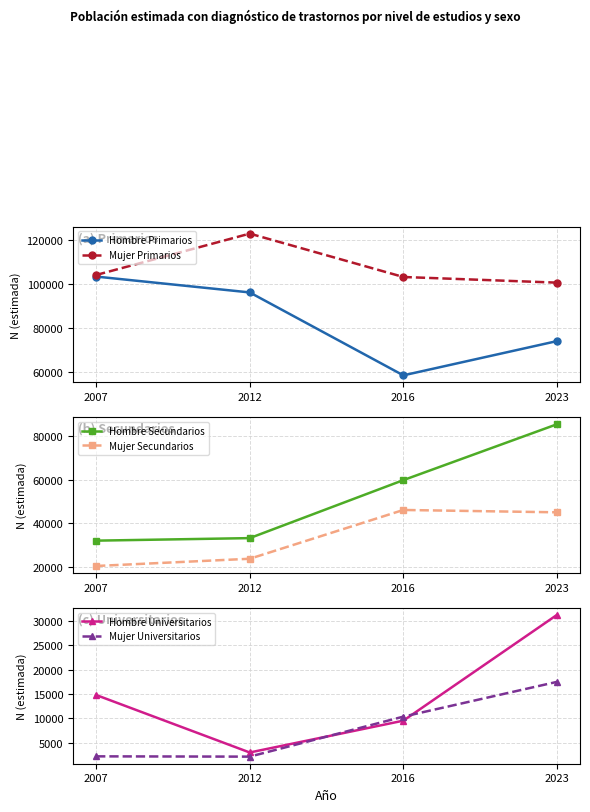

What is the sum of the Hombre Primarios values at 2016 and 2023?

132149